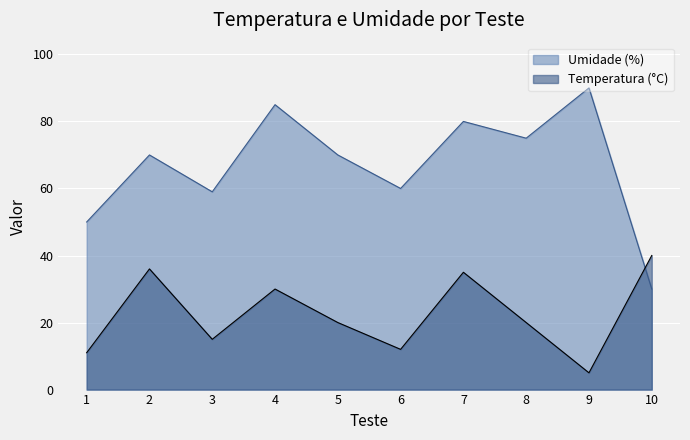

Which series has the largest total across all categories?

Umidade (%)